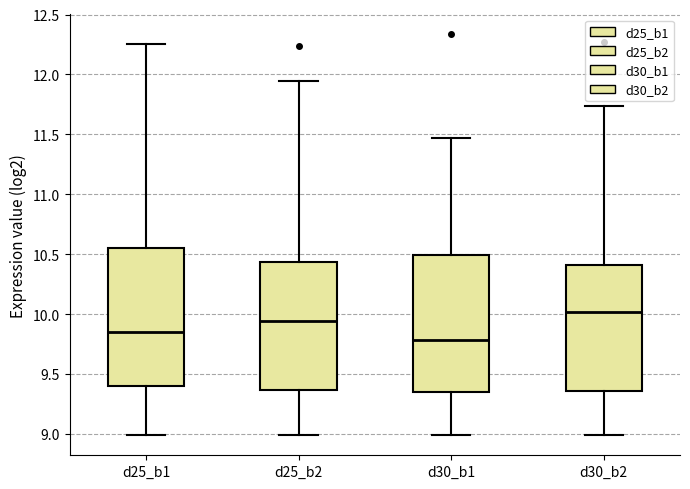

Where is the upper edge of the box for d25_b1 on the y-axis? The values are not printed on the chart, so give them approximately, as read against the axis.

10.55